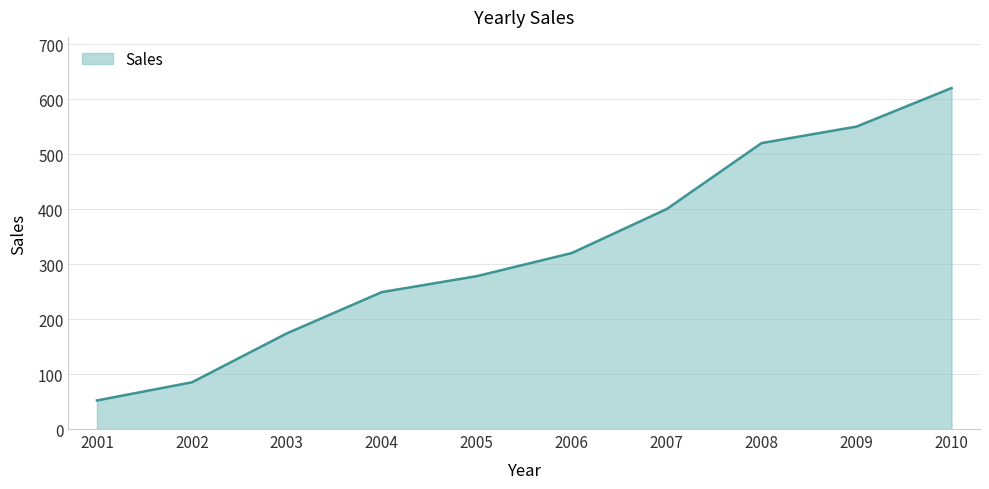

The value at 2005 is 146. True or false?

False